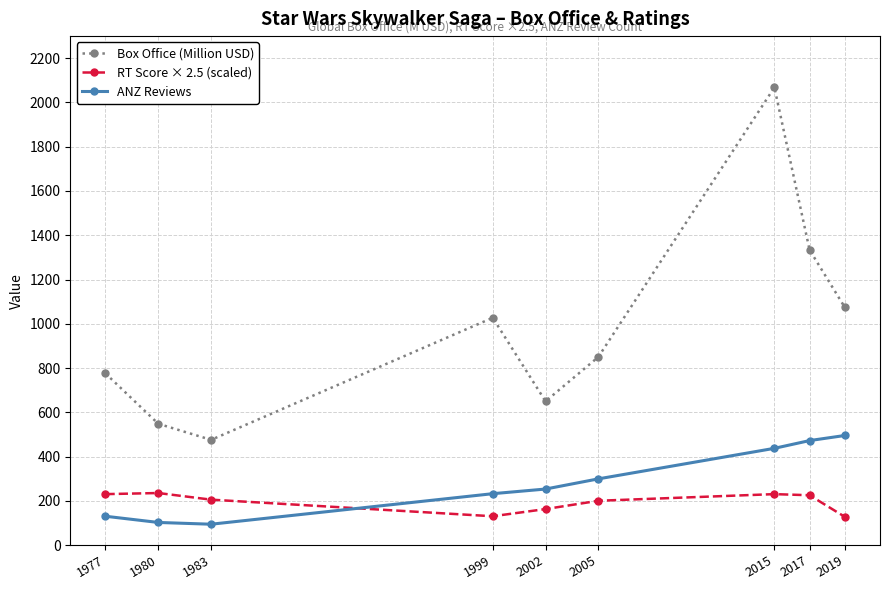

How many interior local valleys does the ANZ Reviews series have?

1